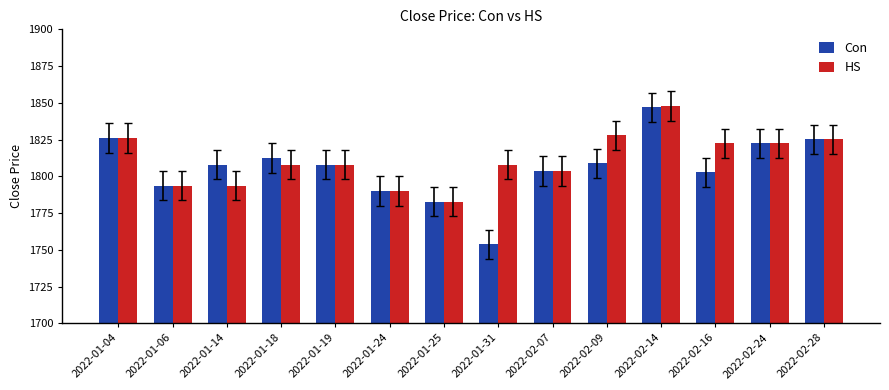

Is it true that HS equals 3217.8 at 2022-01-14?

False